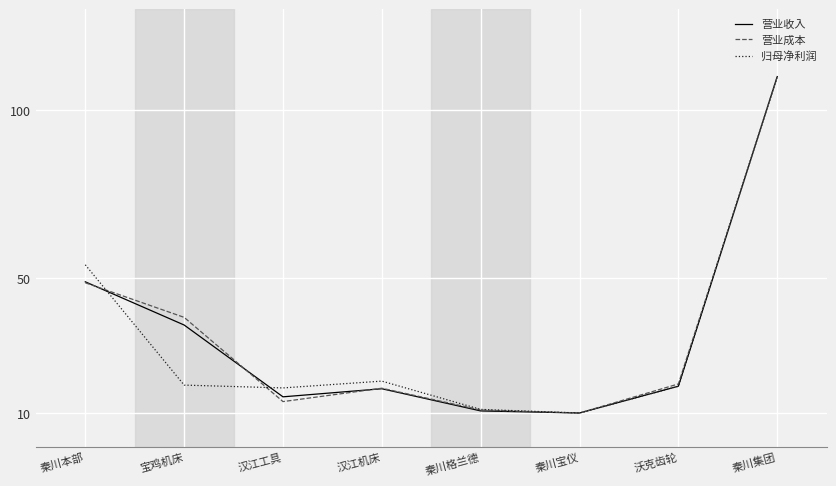

What is the spread (max minus min) of values at 宝鸡机床?

20.1